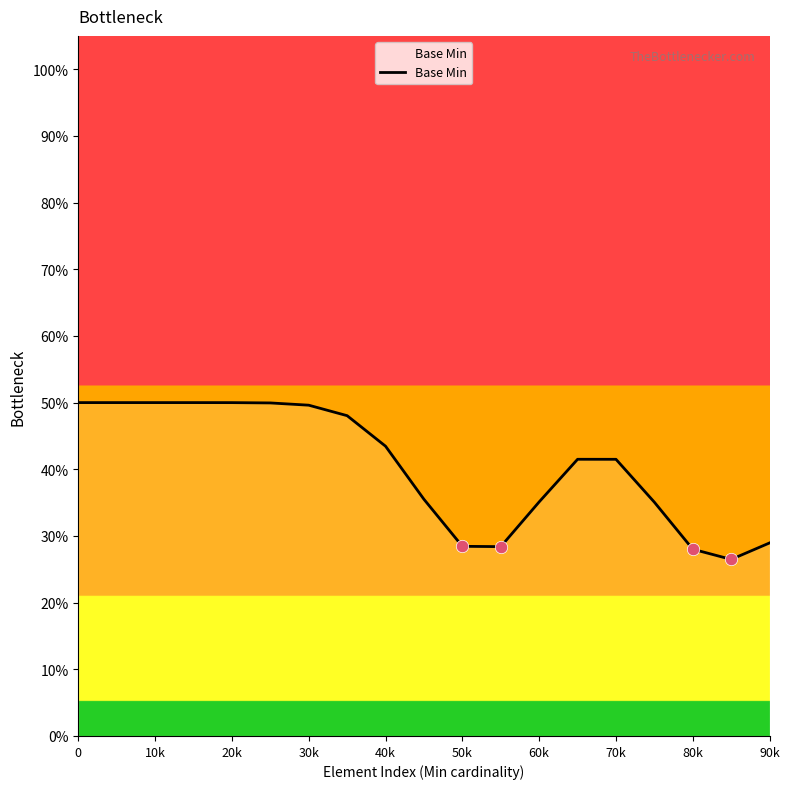

What is the change in value from 70k to 14?

-0.1